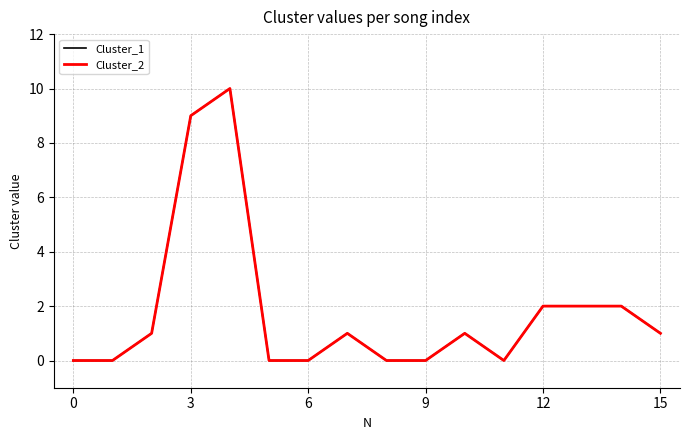

Does the chart have visible grid lines?

Yes